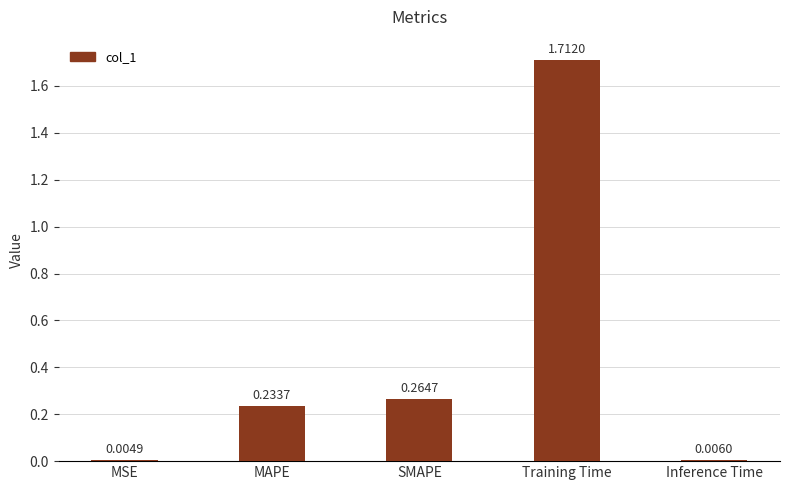

Where is the data nearest to the value 0?

MSE